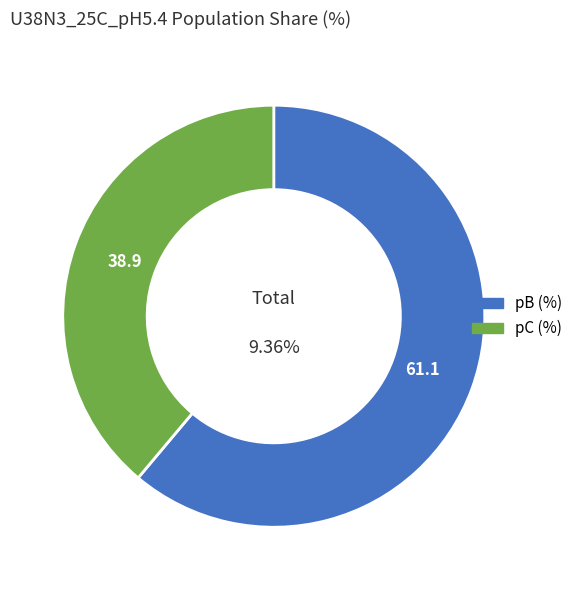

Combined, what portion of the pie is pB (%) and pC (%)?

100.0%